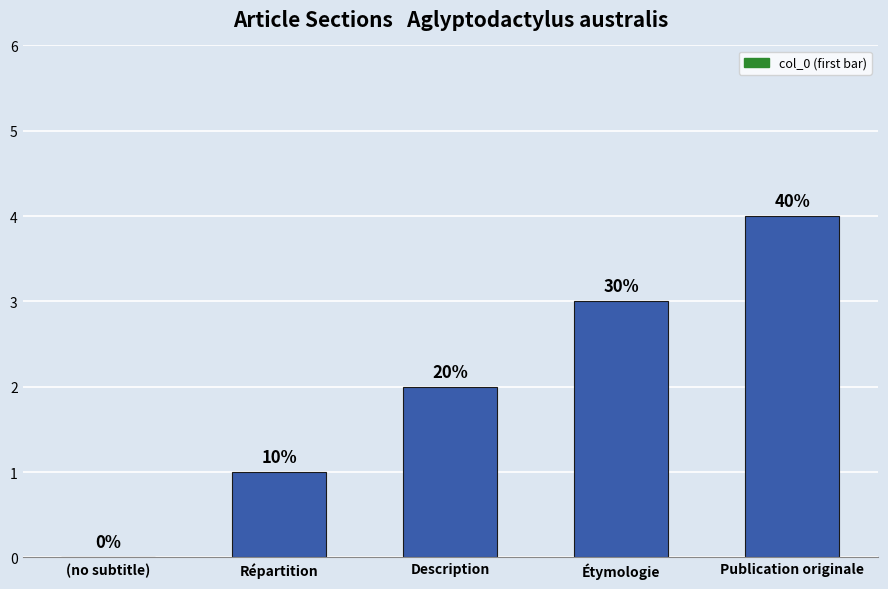

How many series are shown in this chart?

1